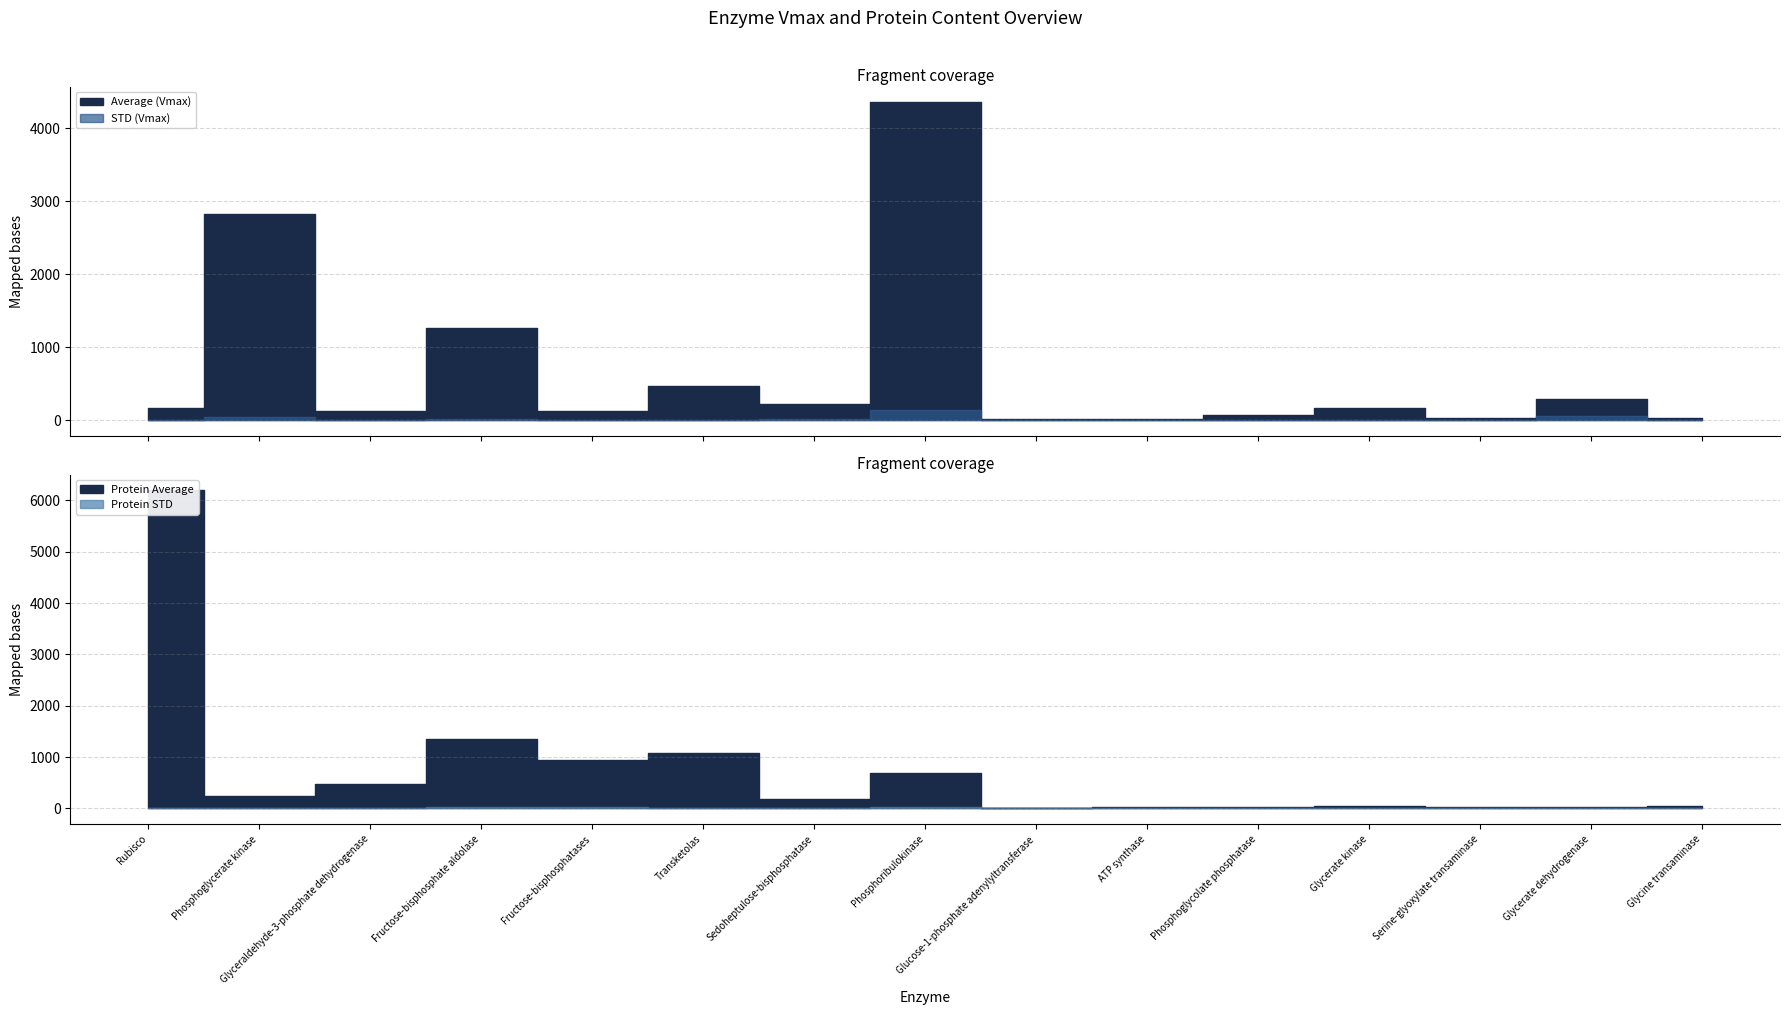

Reading left to right, extract all data points from this chart.

Average (Vmax): 168.6	2827.4	133.9	1262.7	130.8	467.9	227.9	4356.6	11.6	13.6	72.3	167.4	30.5	297.3	31.5
STD (Vmax): 0.1	46.8	1.4	24.1	2.6	6.0	13.2	135.5	2.6	2.7	9.9	5.6	2.5	56.2	1.0
Protein Average: 6194.5	235.6	482.1	1359.9	951.0	1085.0	185.7	680.0	4.5	20.5	24.7	39.3	33.0	16.4	52.5
Protein STD: 2.8	3.9	5.0	26.0	18.8	13.9	10.7	21.1	1.0	4.1	3.4	1.3	2.7	3.1	1.6